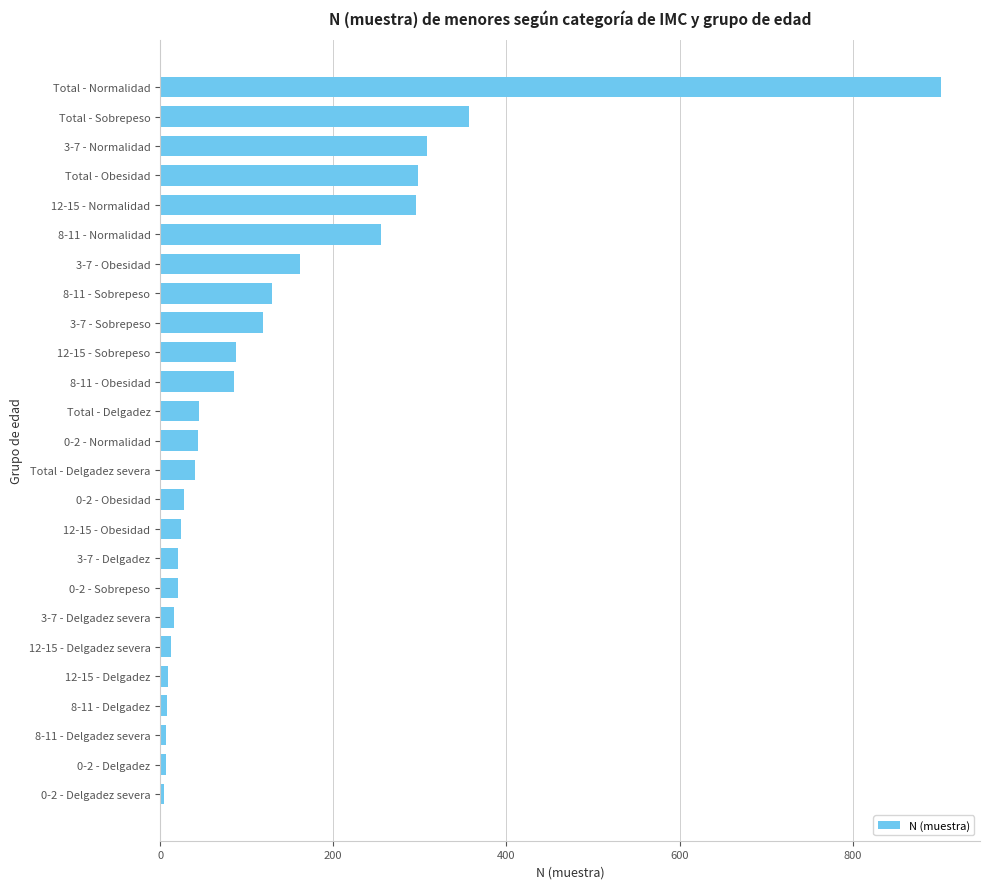

The value at 0-2 - Normalidad is 44. True or false?

True